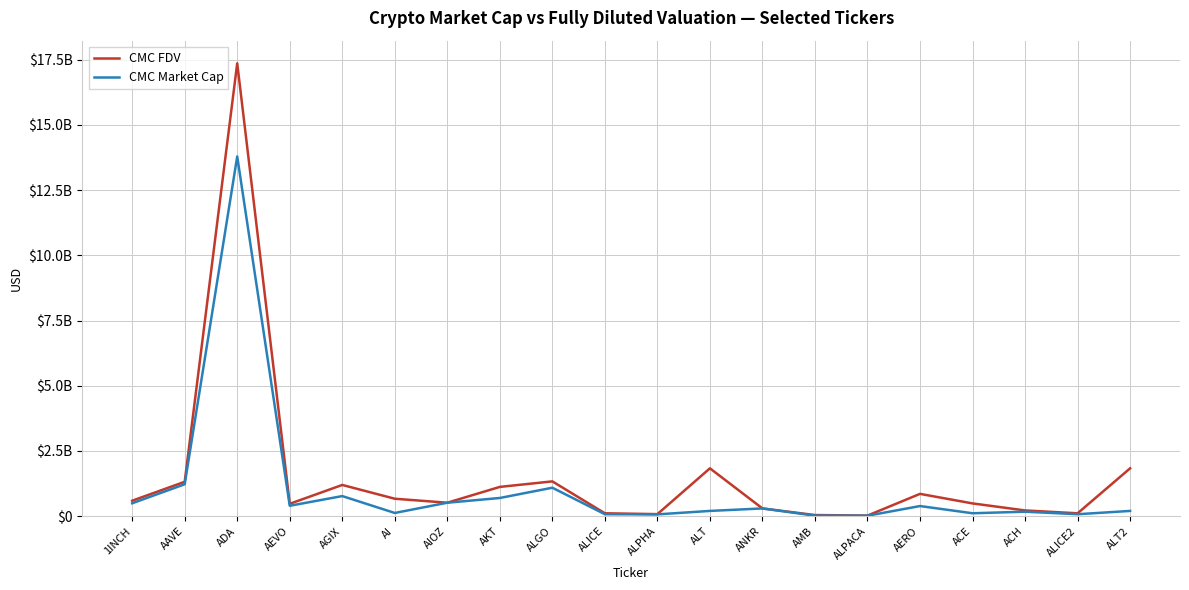

What are all the series names shown in the legend?

CMC FDV, CMC Market Cap